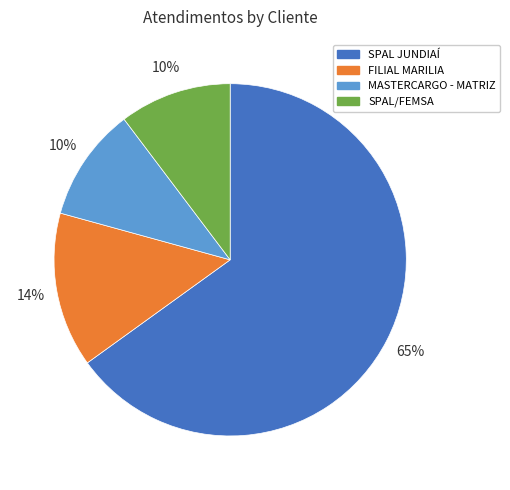

Between SPAL/FEMSA and SPAL JUNDIAÍ, which is larger?

SPAL JUNDIAÍ